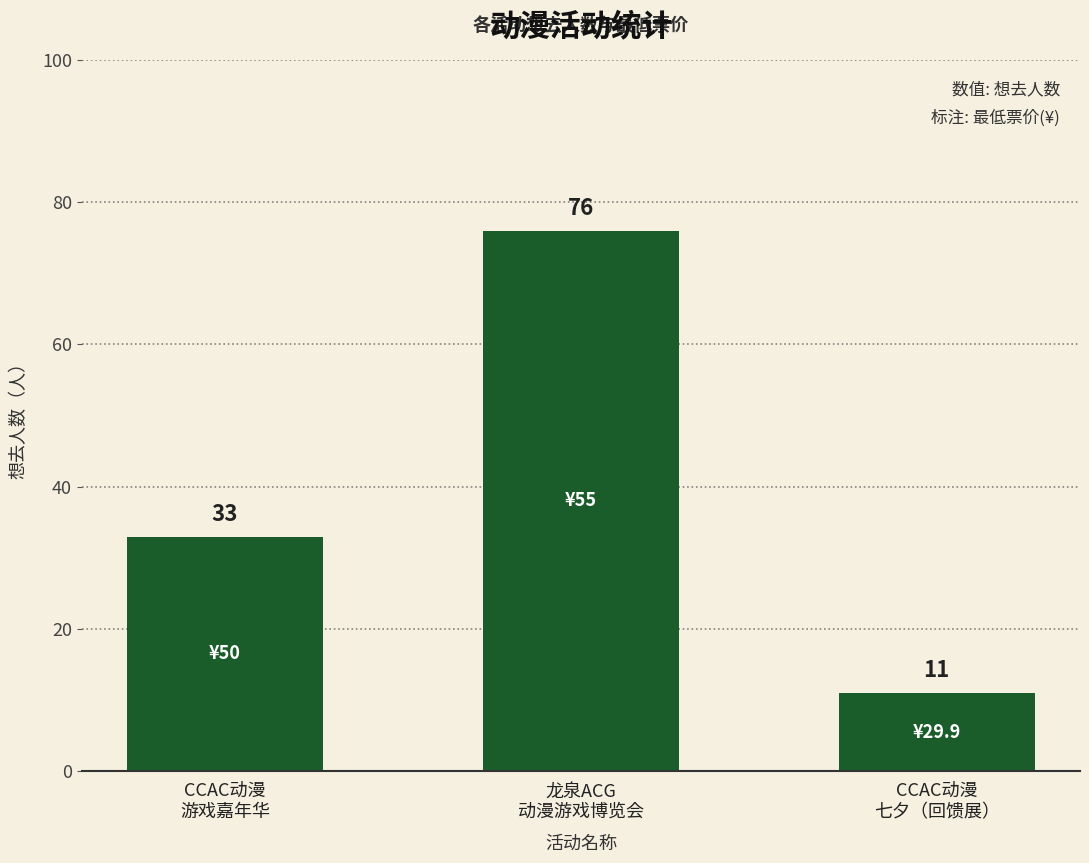

Is it true that the value at 龙泉ACG
动漫游戏博览会 is 76?

True